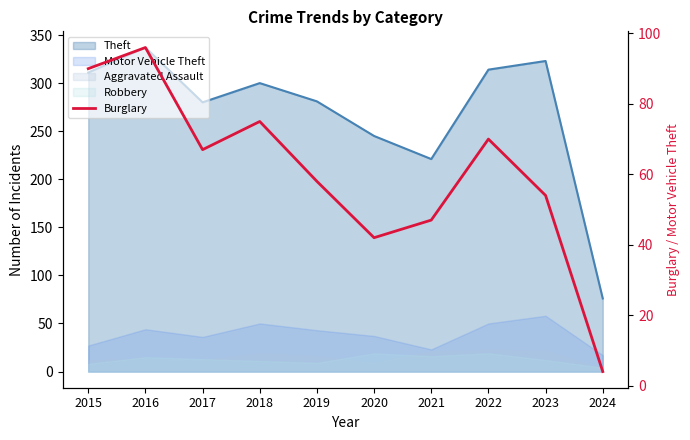

How many data points are less than 67?

5